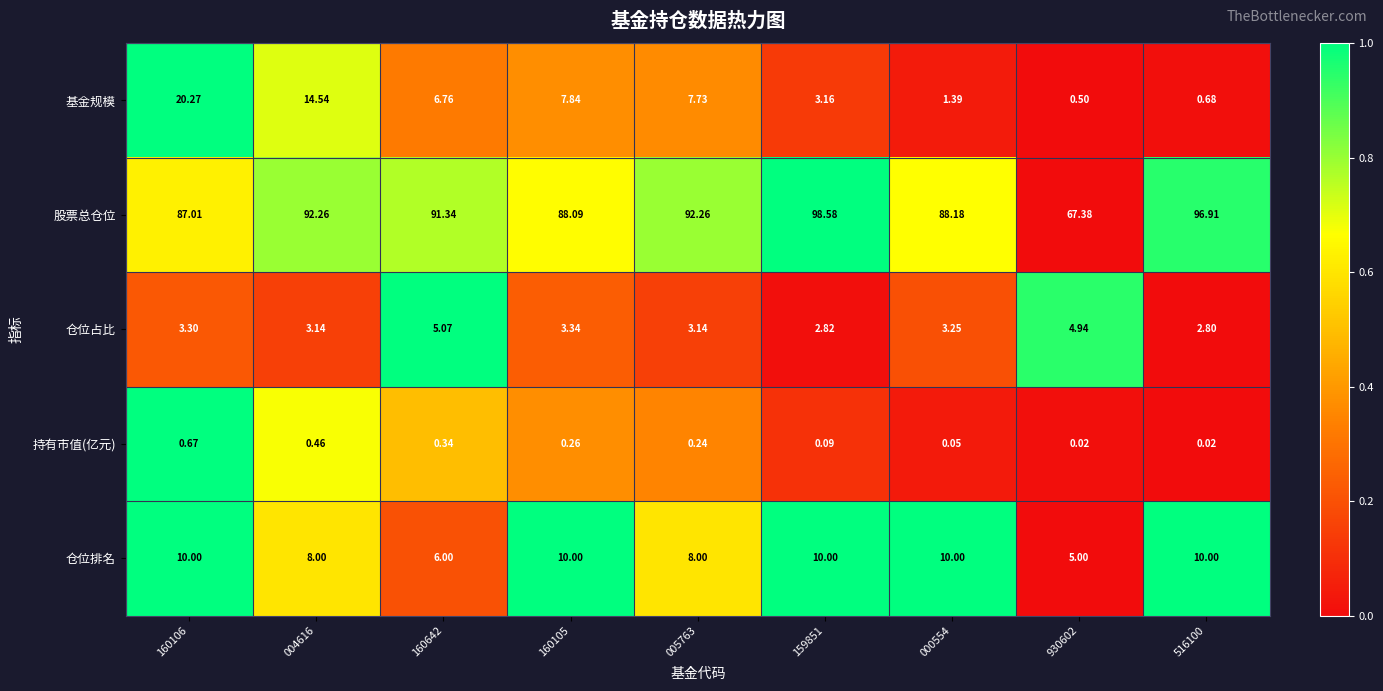

Count the number of data series in this chart.

5